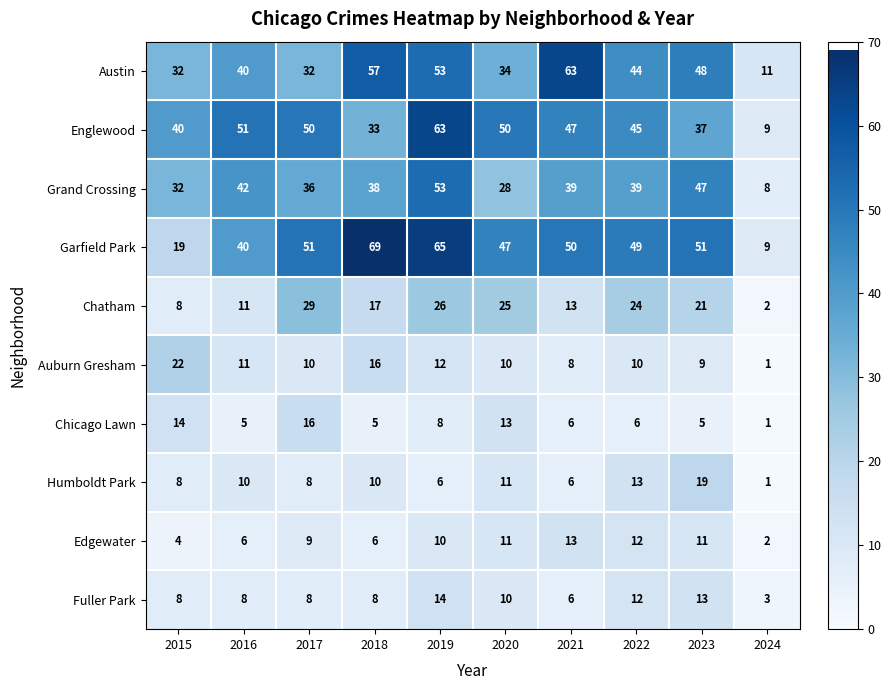

What is the average value of the Austin series?

41